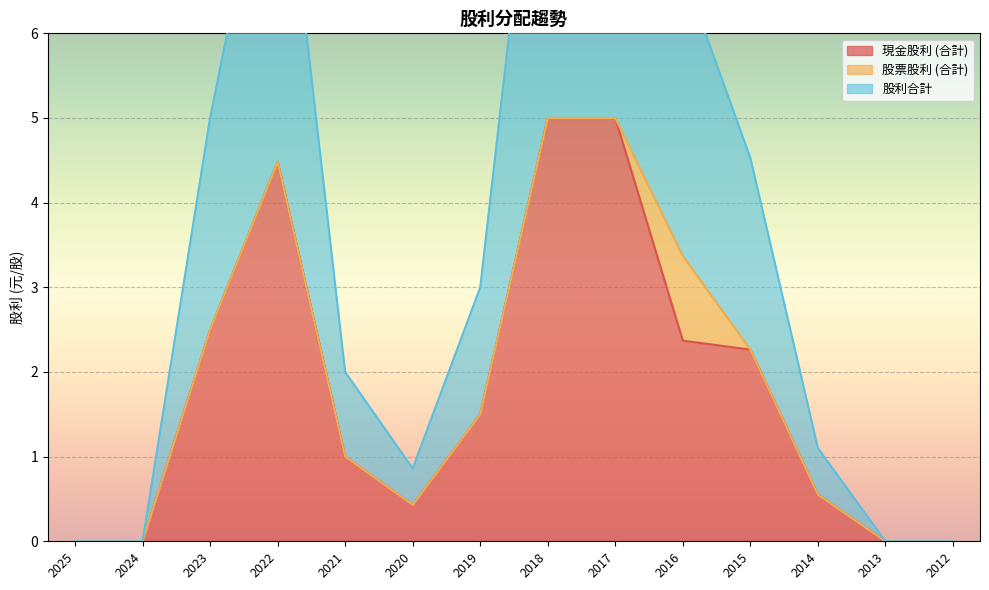

At 2012, list the series in order from largest to smallest.

現金股利 (合計), 股利合計